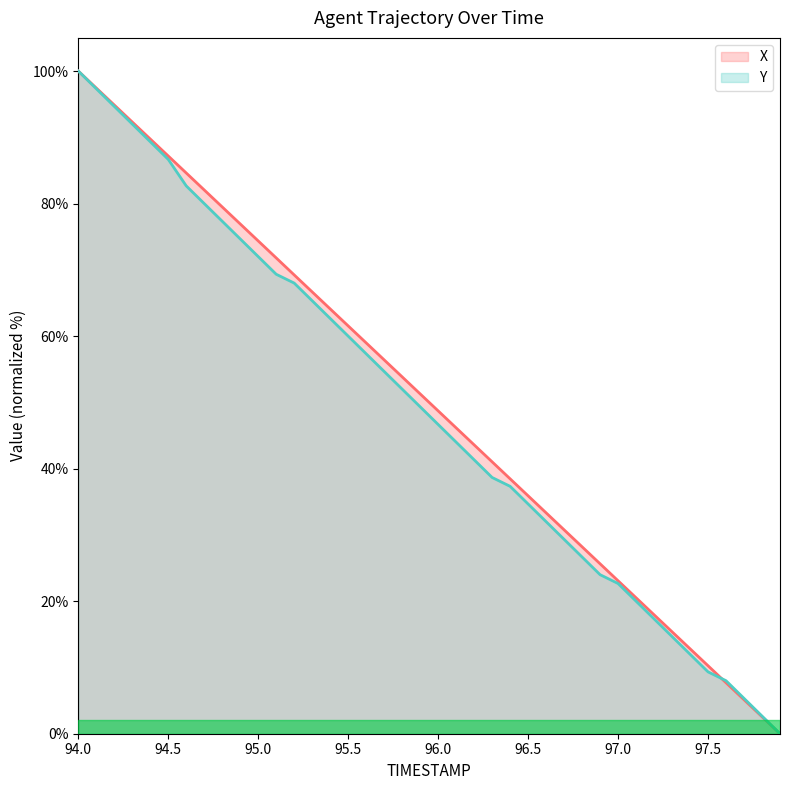

True or false: Y has more than 1 interior local peaks.

False